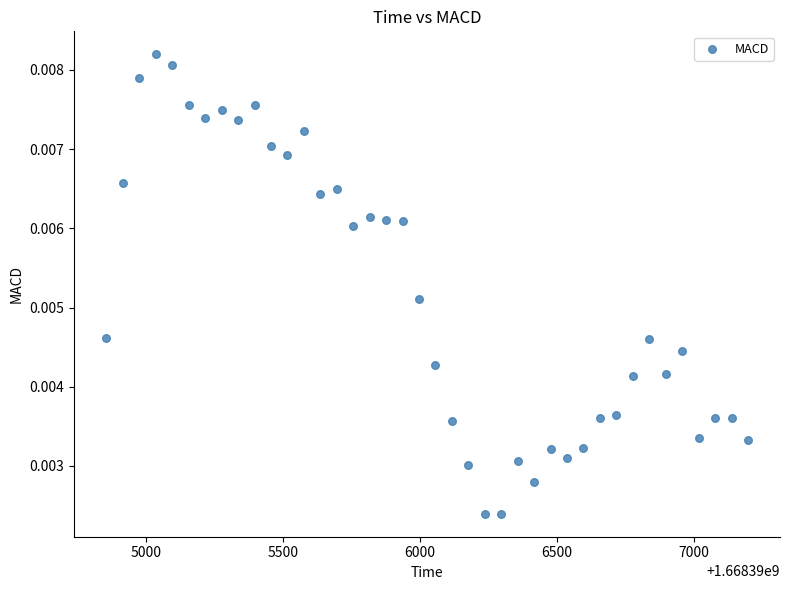

What is the range of X values (max minus min)?

2340.6